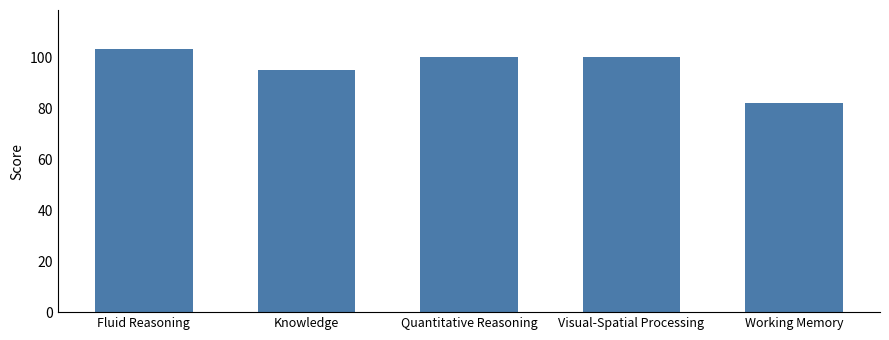

Count the number of data series in this chart.

1